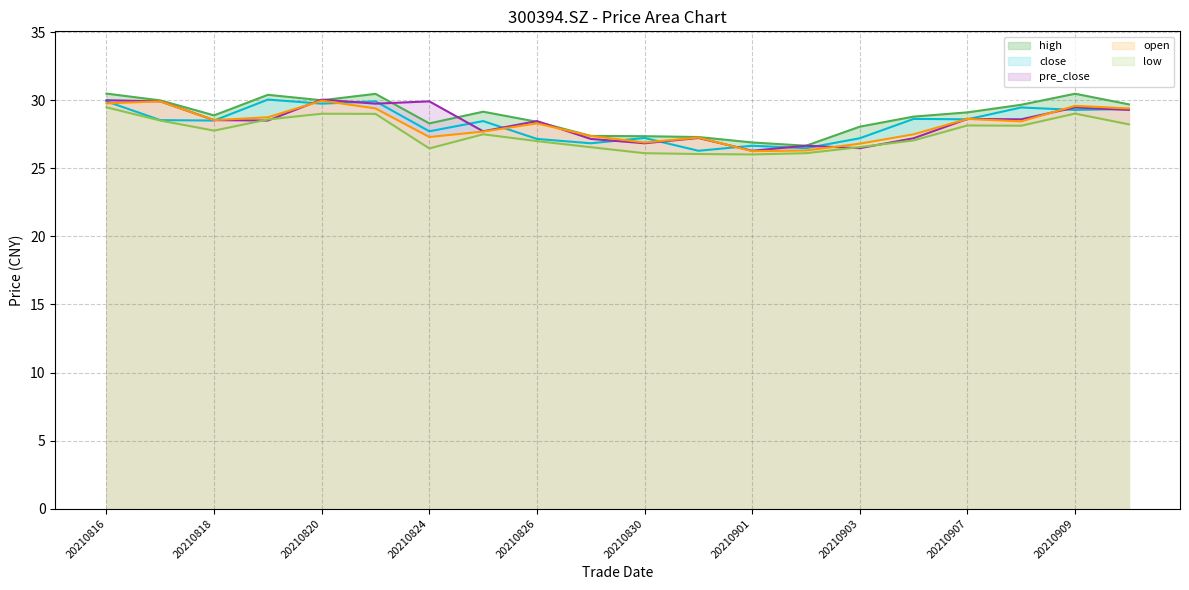

Does the chart have visible grid lines?

Yes